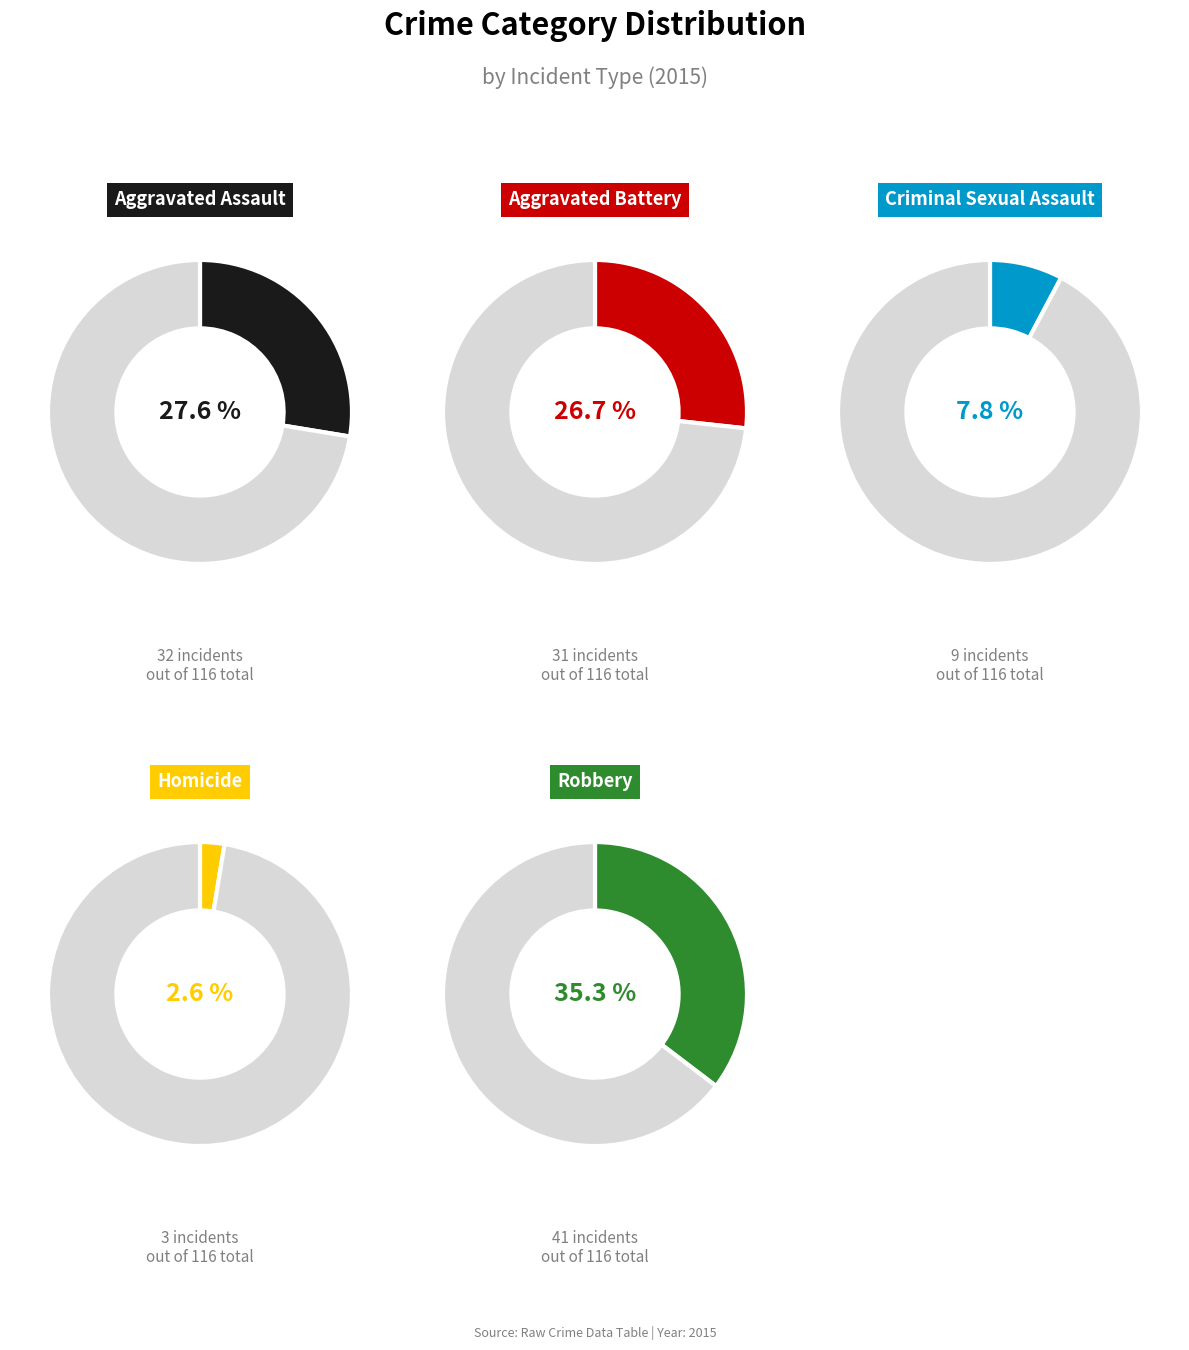

What percentage is the Aggravated Battery slice, to the nearest percent?

27%